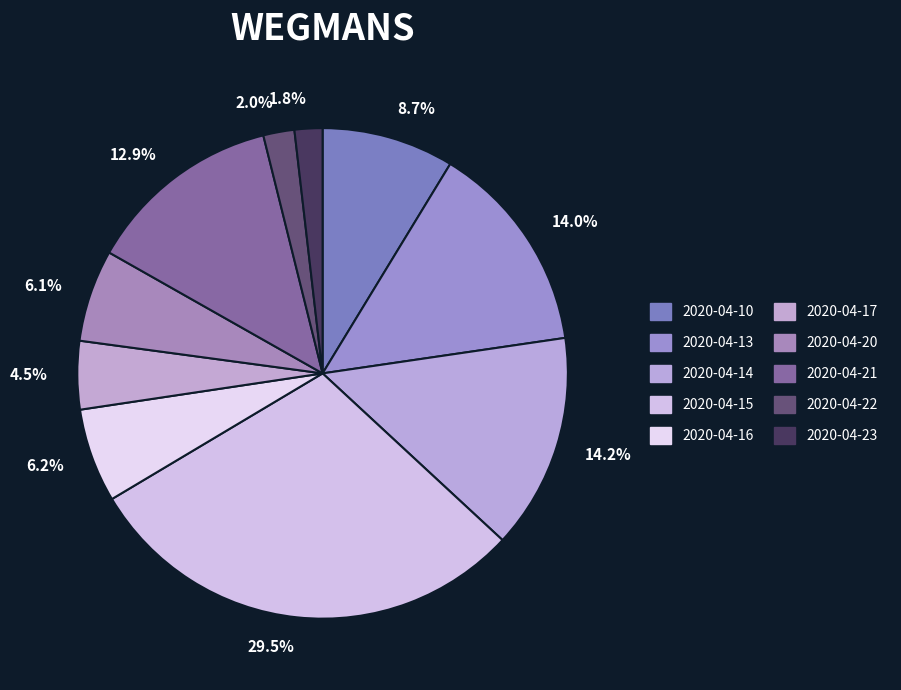

What is the ratio of the value at 8.7% to the value at 4.5%?

1.9